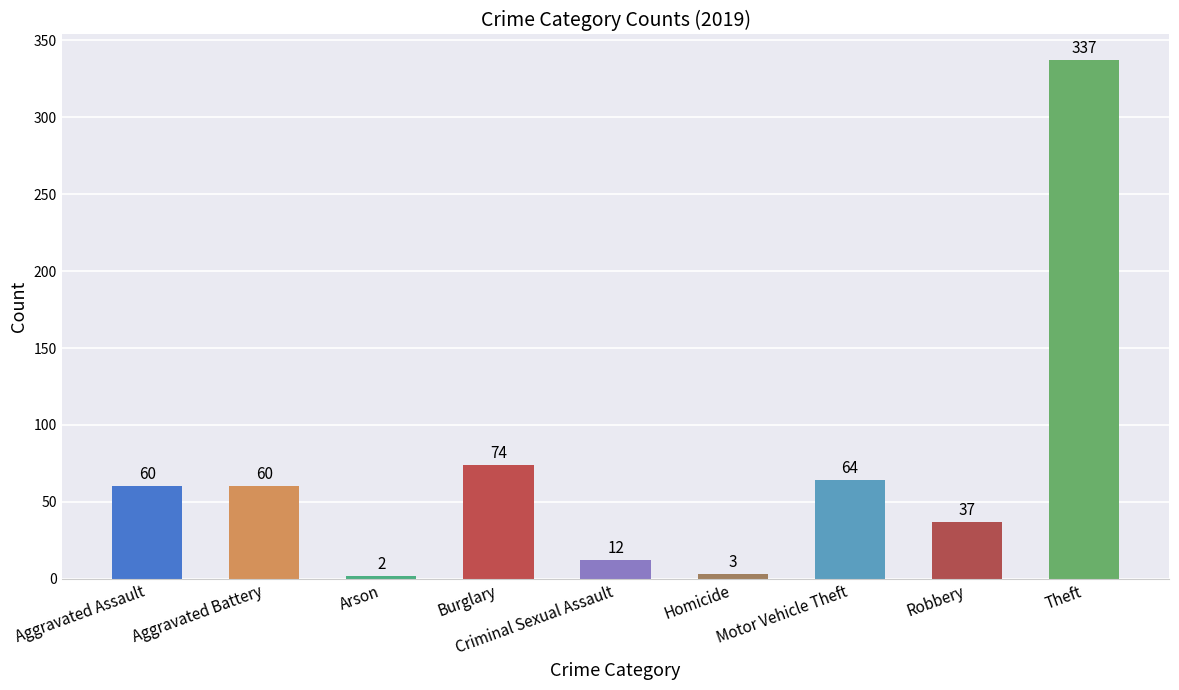

Read the value at Aggravated Battery, to the nearest 5.

60